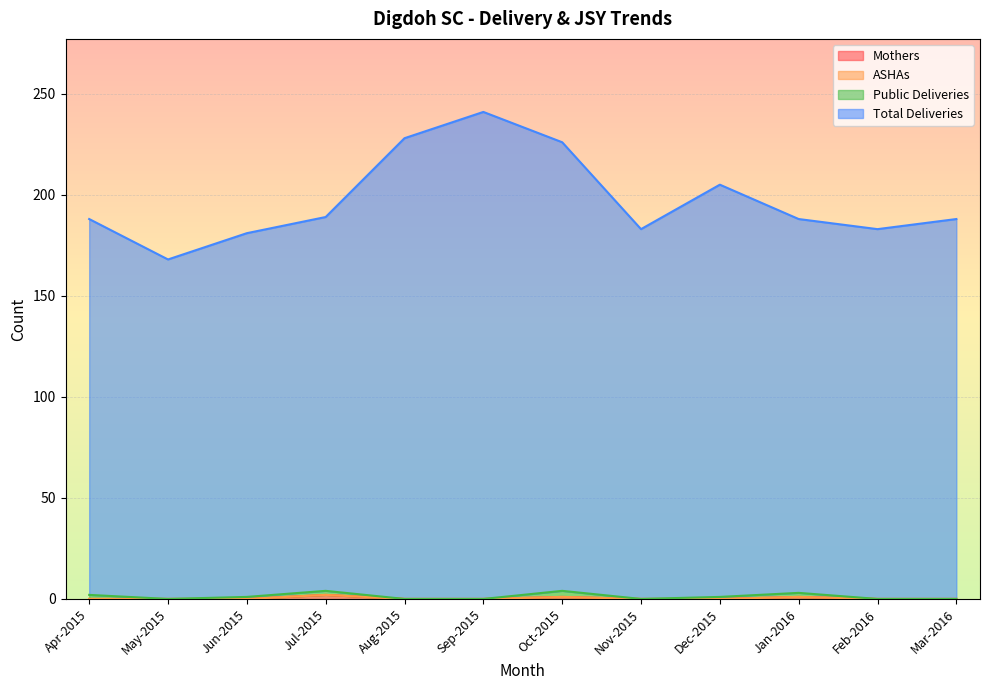

The value of Mothers at Oct-2015 is 1. True or false?

False